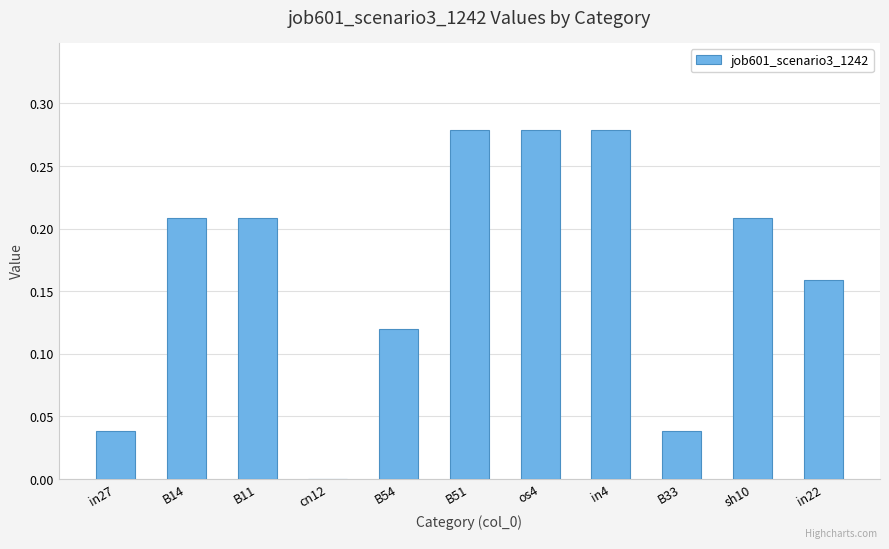

Between in27 and os4, which is larger?

os4